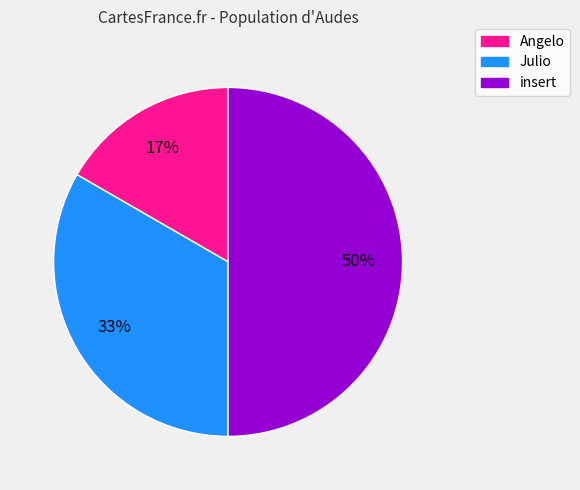

Is it true that Julio is 33% of the pie?

True